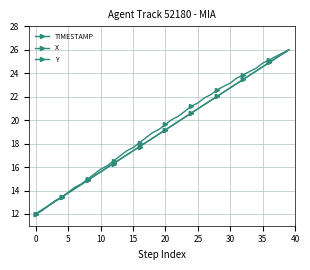

How many lines are shown in the chart?

3